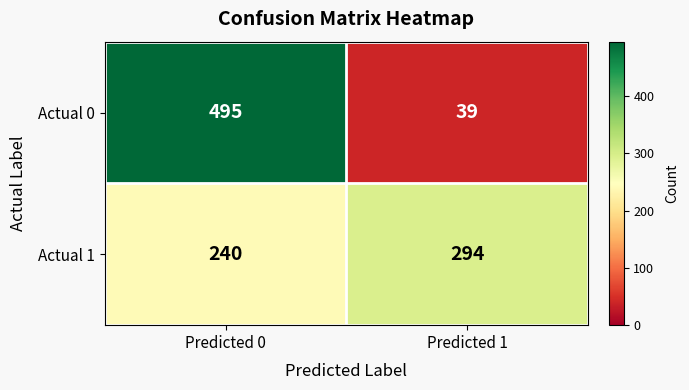

What is the smallest value displayed?

39